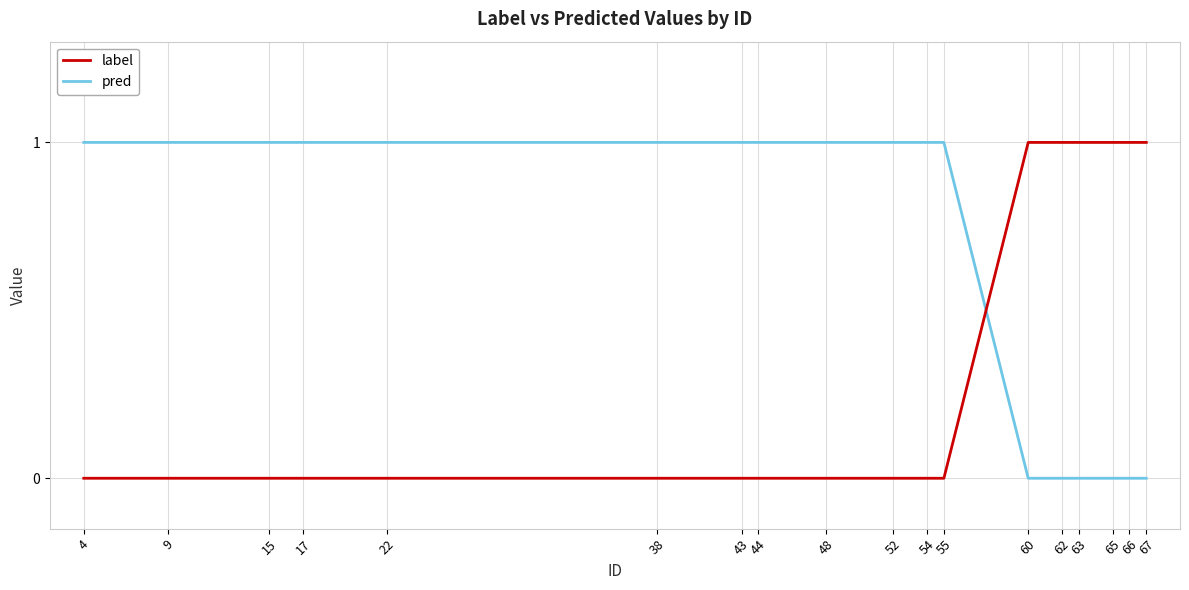

Which series changed the most between 15 and 65?

label